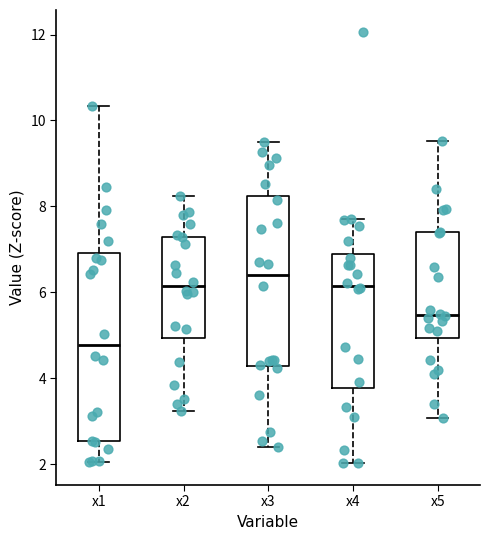

Which box is the tallest, from its lower edge to its upper edge?

x1